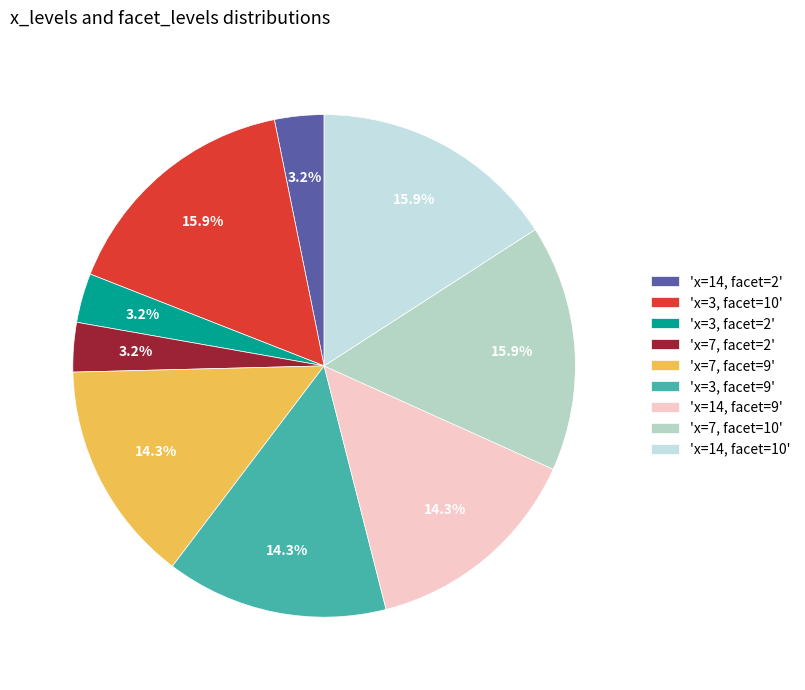

How many slices are in this pie chart?

9